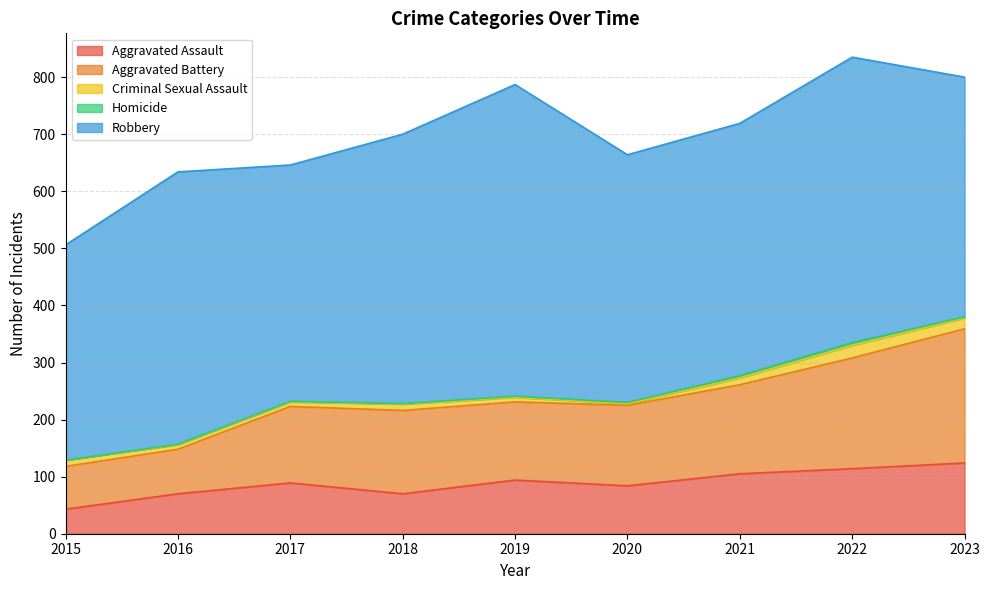

List the labels in order of Aggravated Assault value, largest first.

2023, 2022, 2021, 2019, 2017, 2020, 2016, 2018, 2015